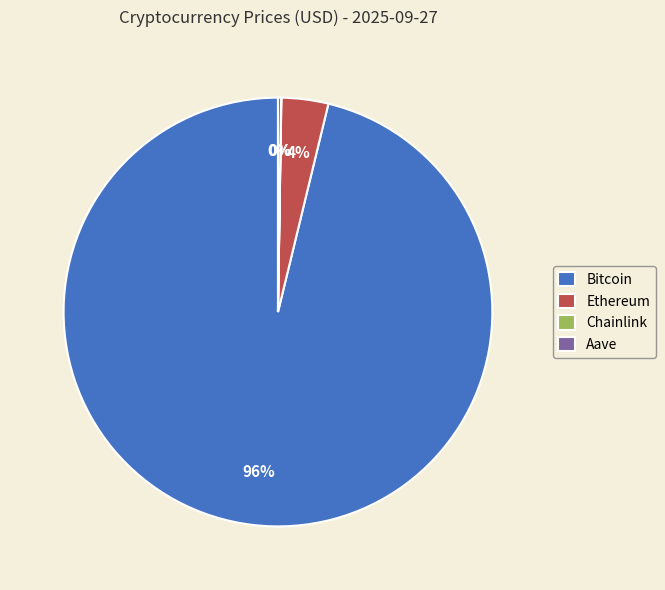

Which category accounts for the majority?

Bitcoin